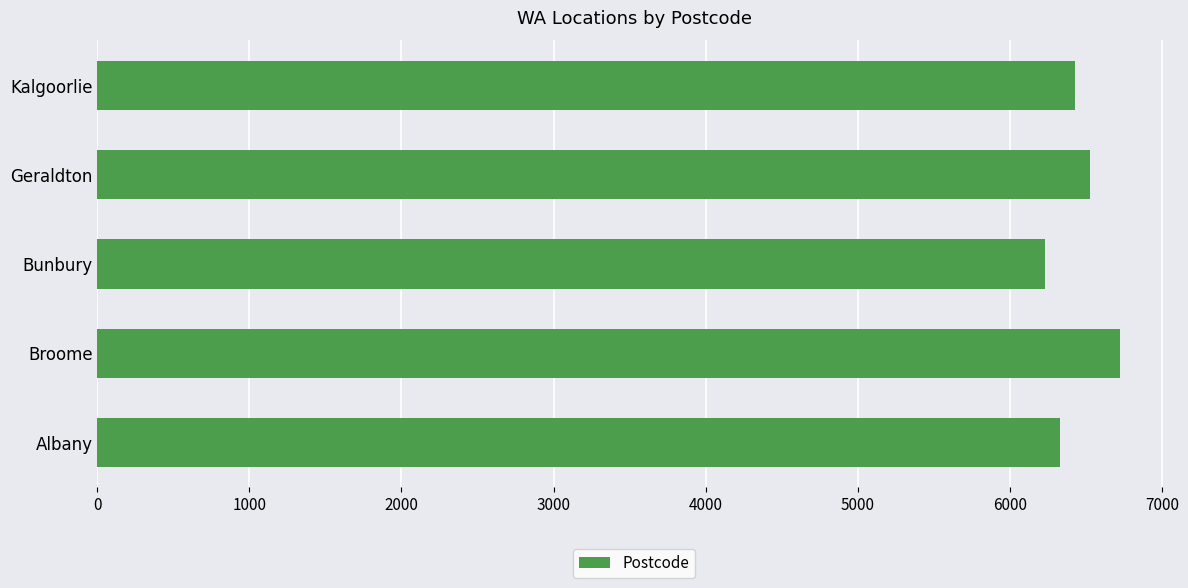

What is the greatest value displayed?

6725